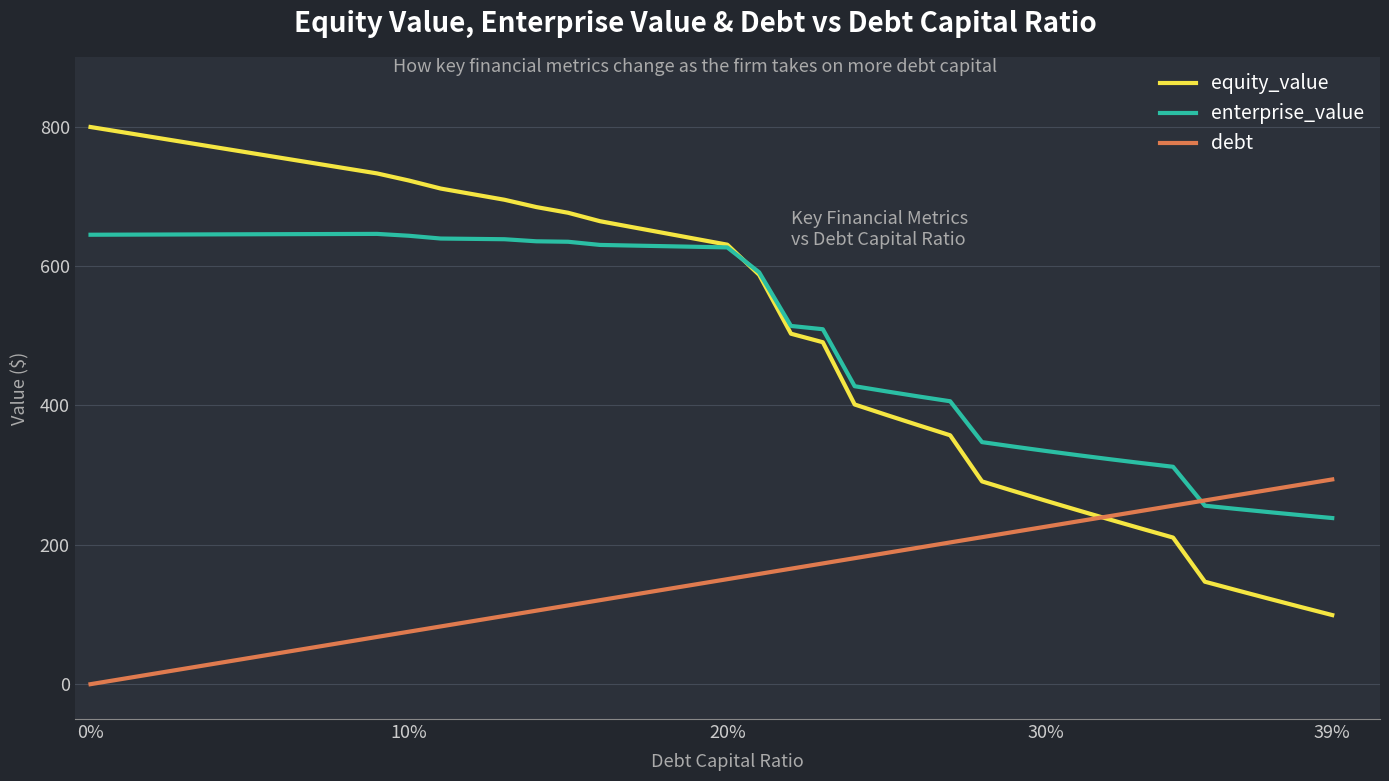

What is the maximum value for enterprise_value?

646.2